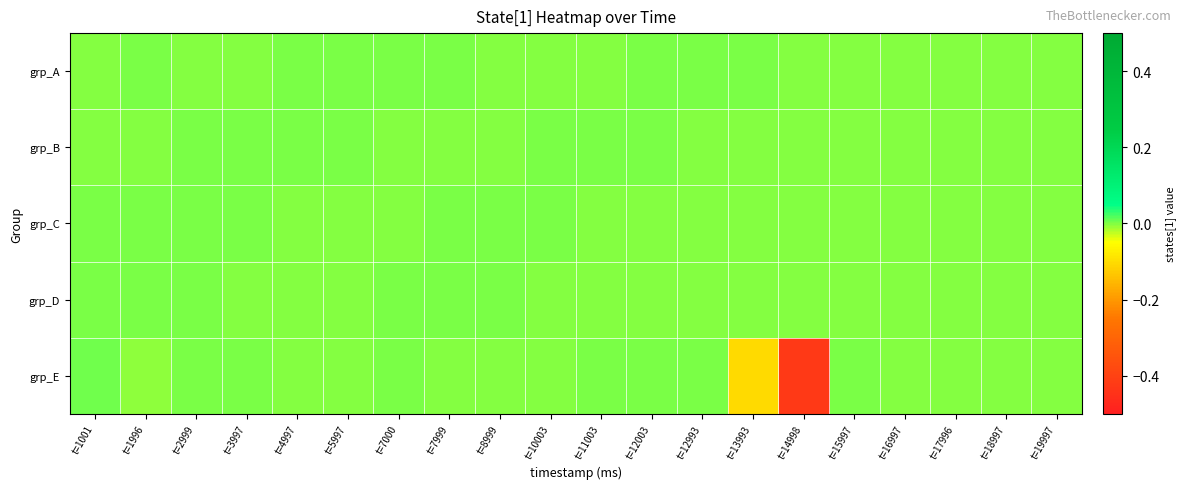

Which series has the largest range (max minus min)?

grp_E